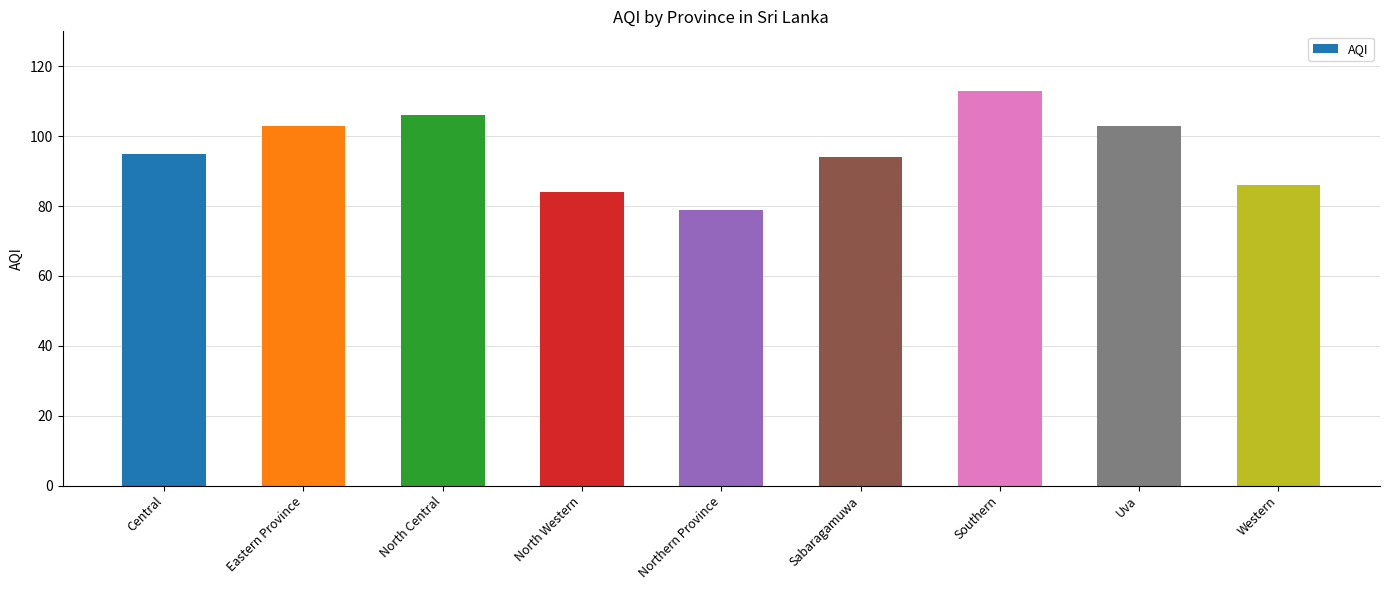

What is the difference between the maximum and minimum values?

34